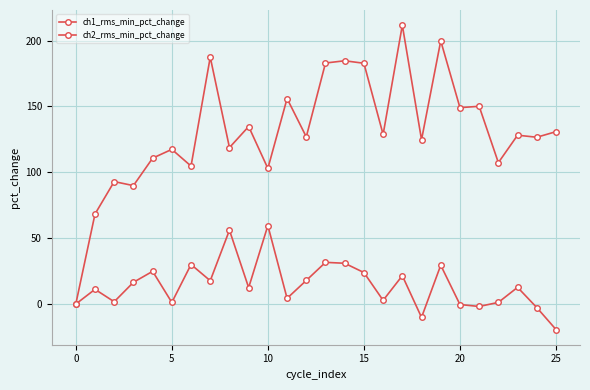

How many values in the ch1_rms_min_pct_change series are below 12?

12